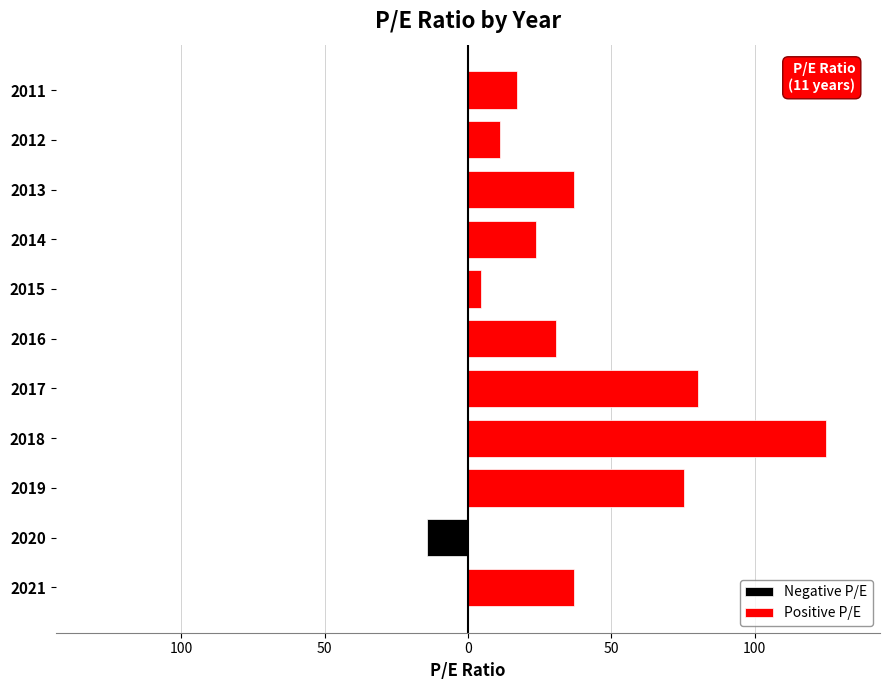

How many bars are there in total?

22